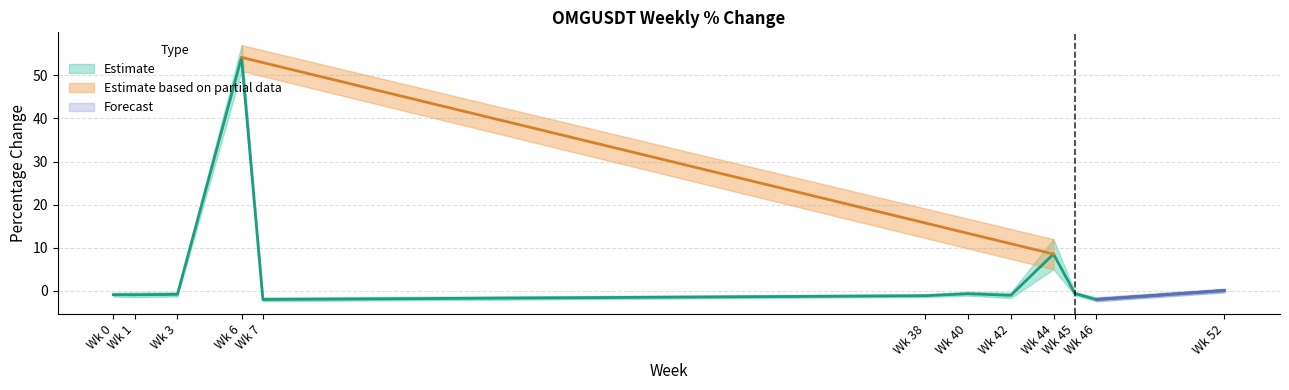

At 45, list the series in order from smallest to largest.

perc_lower, perc_mid, perc_upper